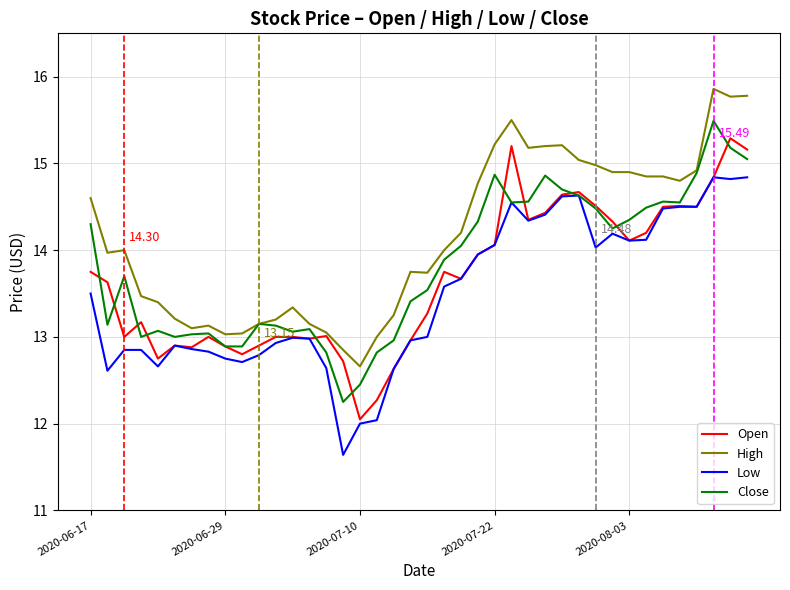

Which series has the largest total across all categories?

High